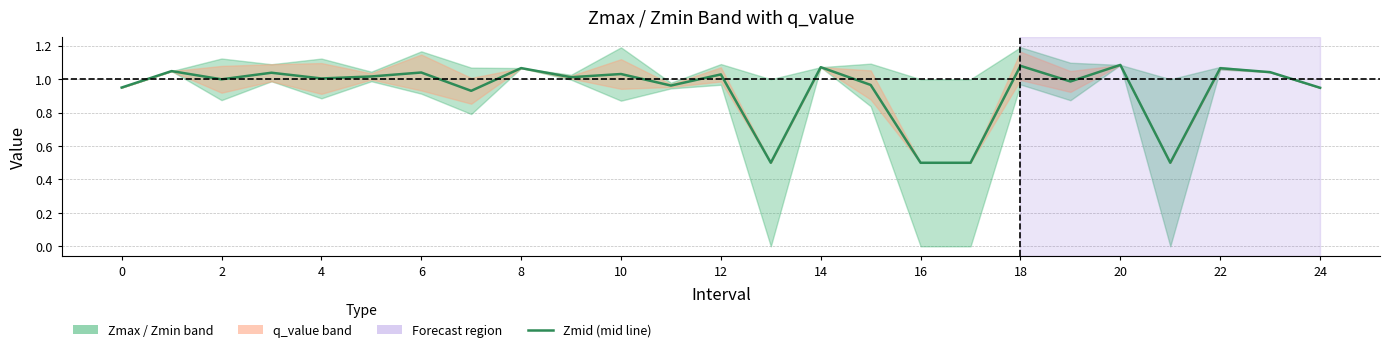

Is it true that the value at 15 is 1.0?

True